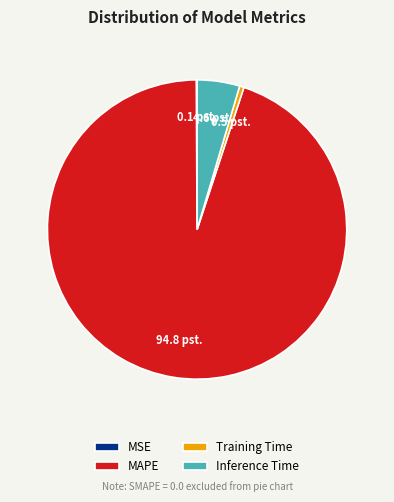

What is the largest slice in the pie chart?

MAPE